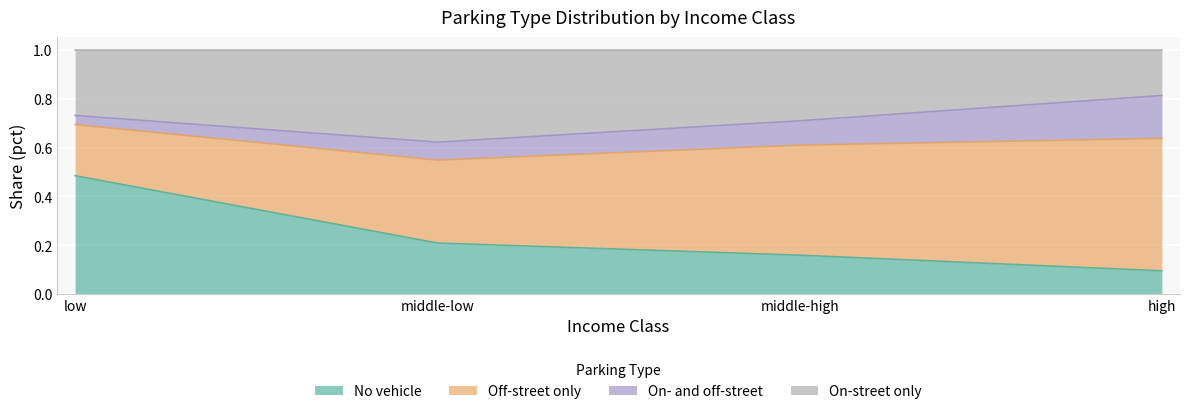

The No vehicle series shows 0.1 at high. True or false?

True